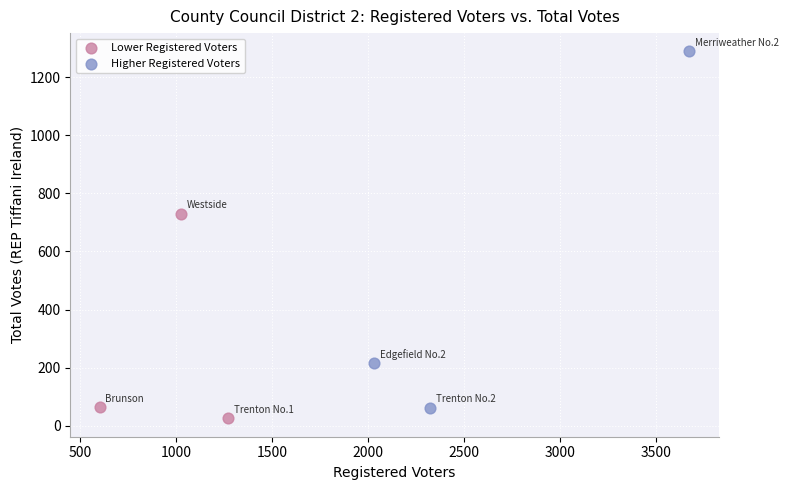

Which series reaches the maximum Y coordinate?

Higher Registered Voters